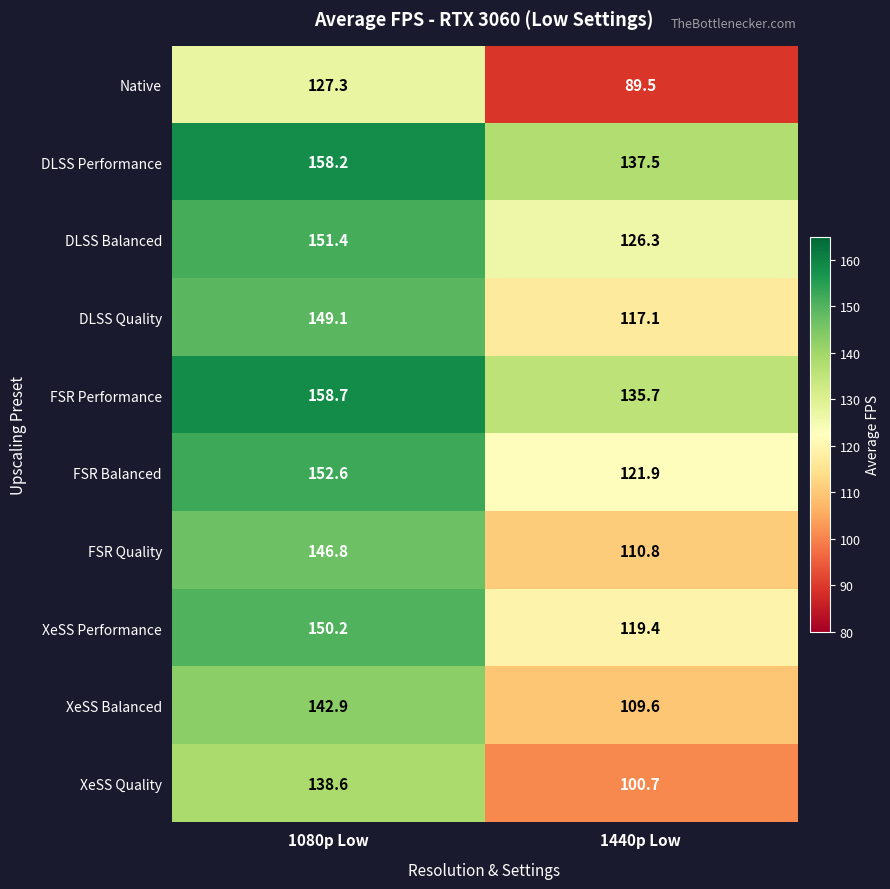

Where is DLSS Performance nearest to the value 147?

1440p Low